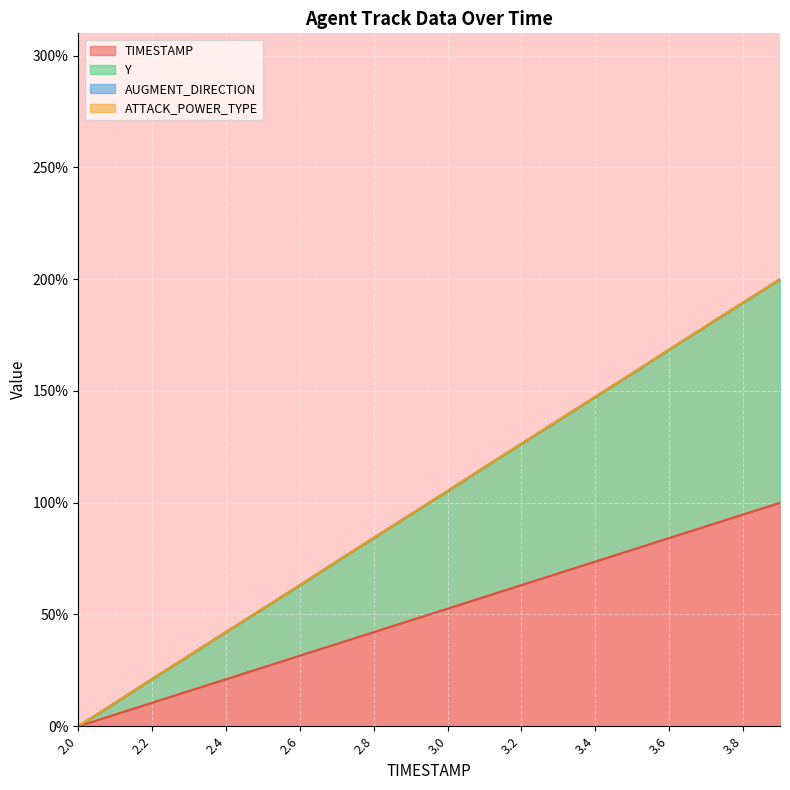

Which series has the widest spread of values?

Y